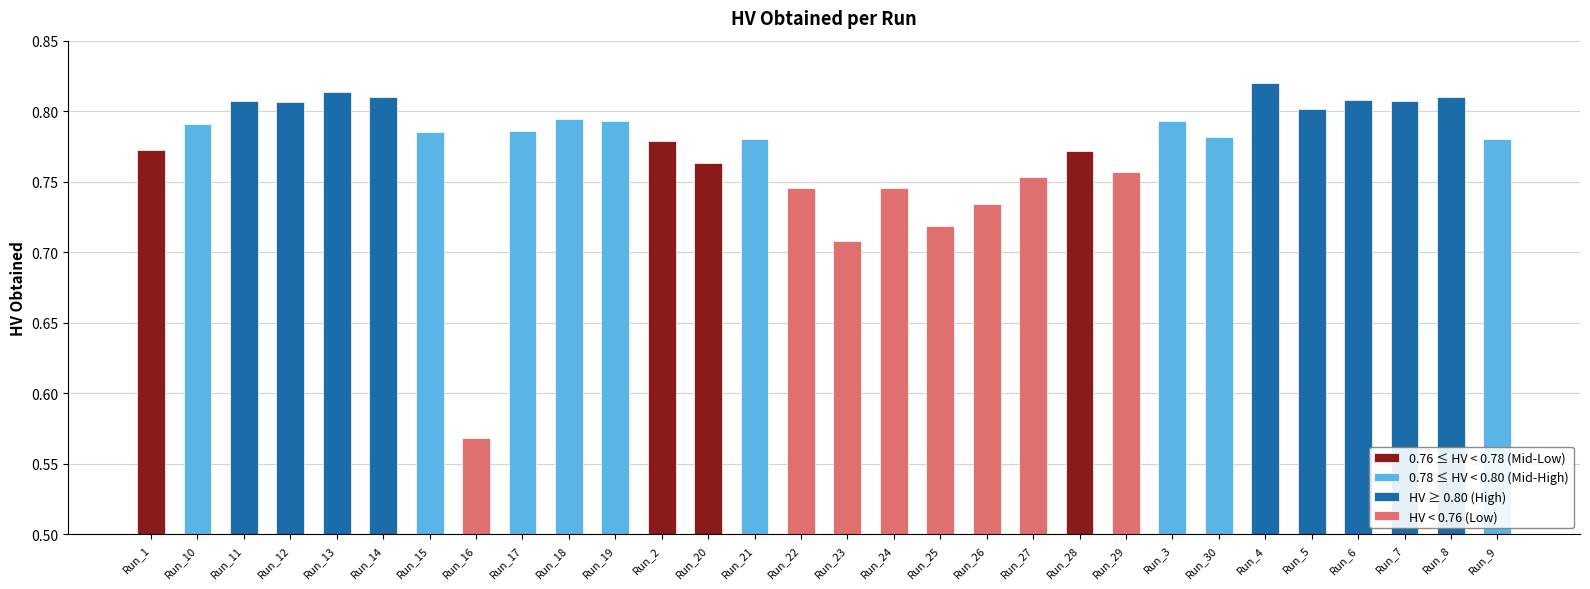

Rank the categories by value from highest to lowest.

Run_4, Run_13, Run_14, Run_8, Run_6, Run_11, Run_7, Run_12, Run_5, Run_18, Run_19, Run_3, Run_10, Run_17, Run_15, Run_30, Run_9, Run_21, Run_2, Run_1, Run_28, Run_20, Run_29, Run_27, Run_22, Run_24, Run_26, Run_25, Run_23, Run_16